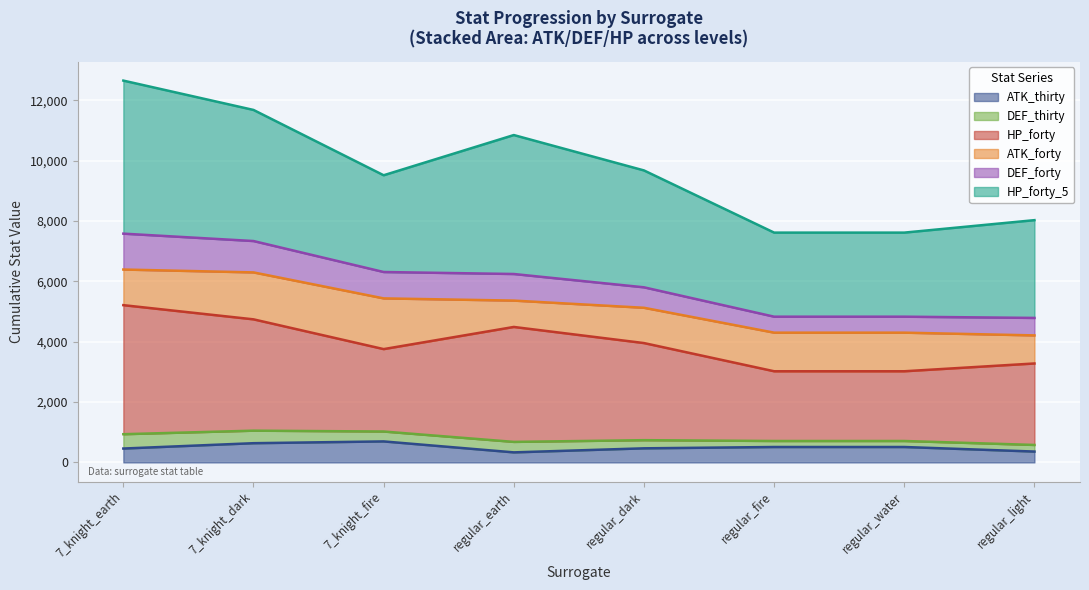

What are all the series names shown in the legend?

ATK_thirty, DEF_thirty, HP_forty, ATK_forty, DEF_forty, HP_forty_5